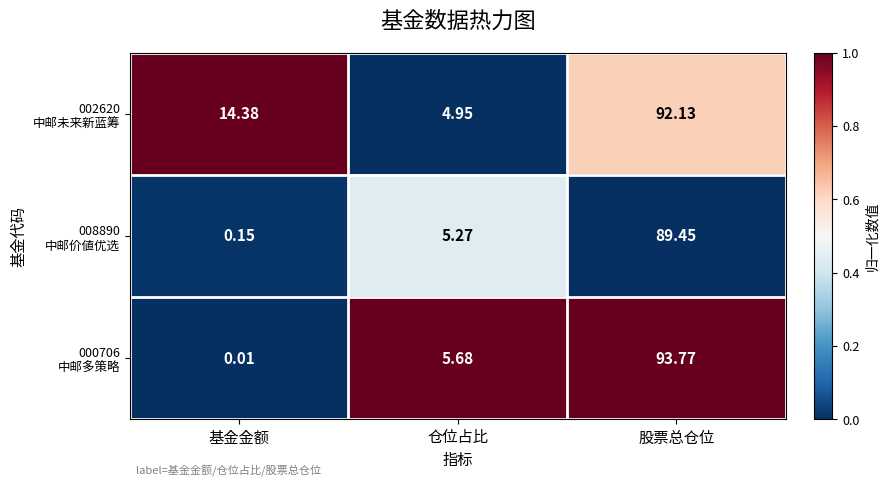

At which category is the sum across all series the highest?

股票总仓位